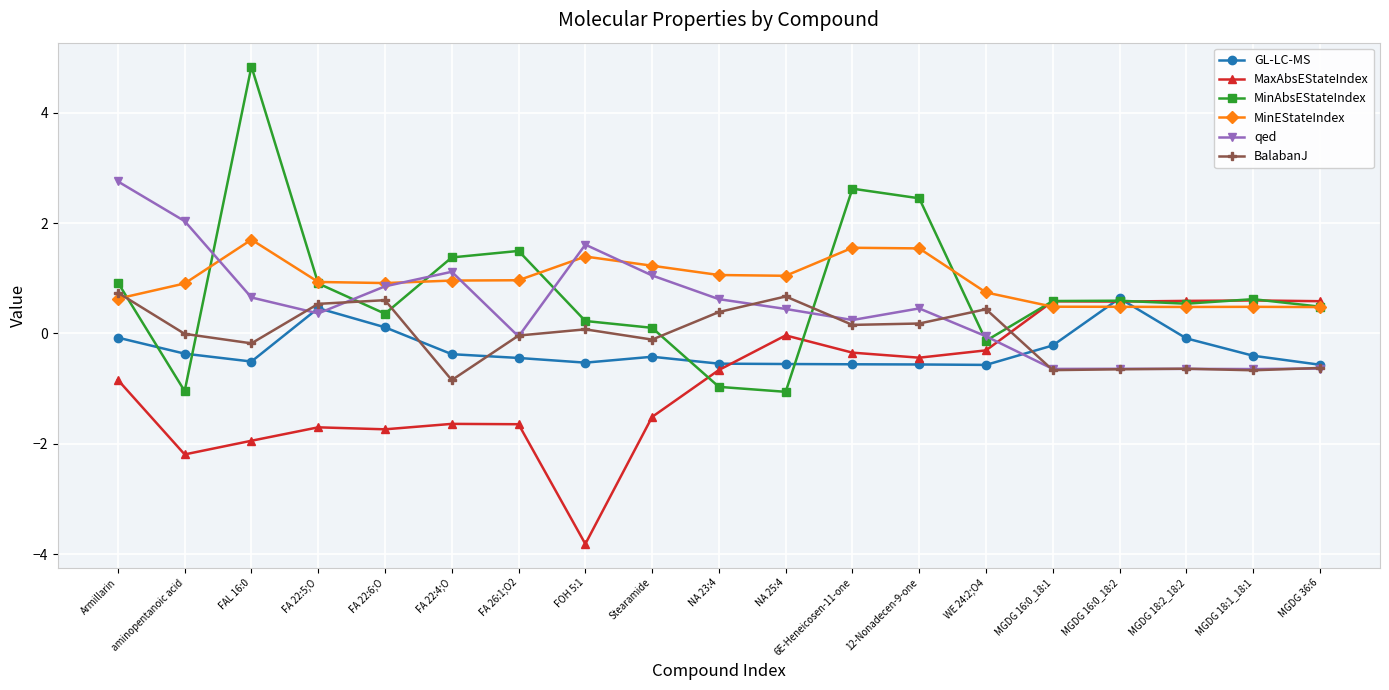

The value of MaxAbsEStateIndex at Stearamide is -0.7. True or false?

False